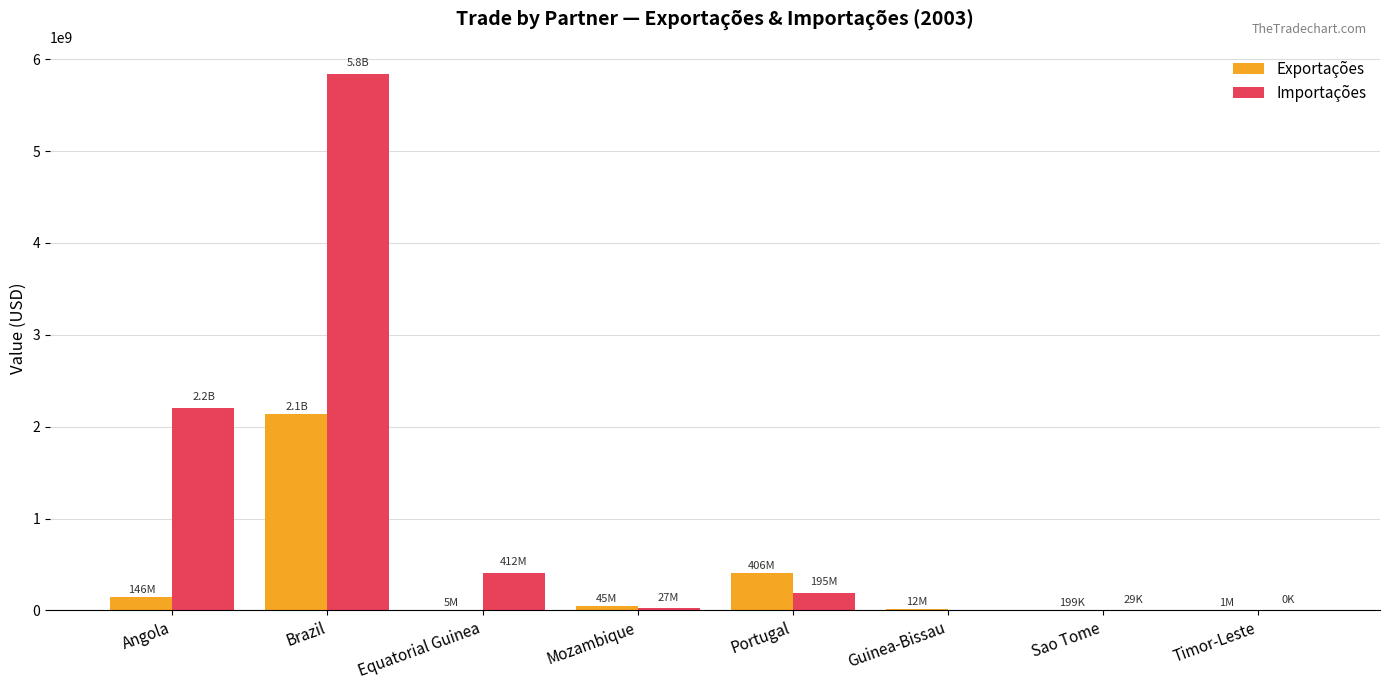

What is the difference between the Importações values at Guinea-Bissau and Timor-Leste?

62